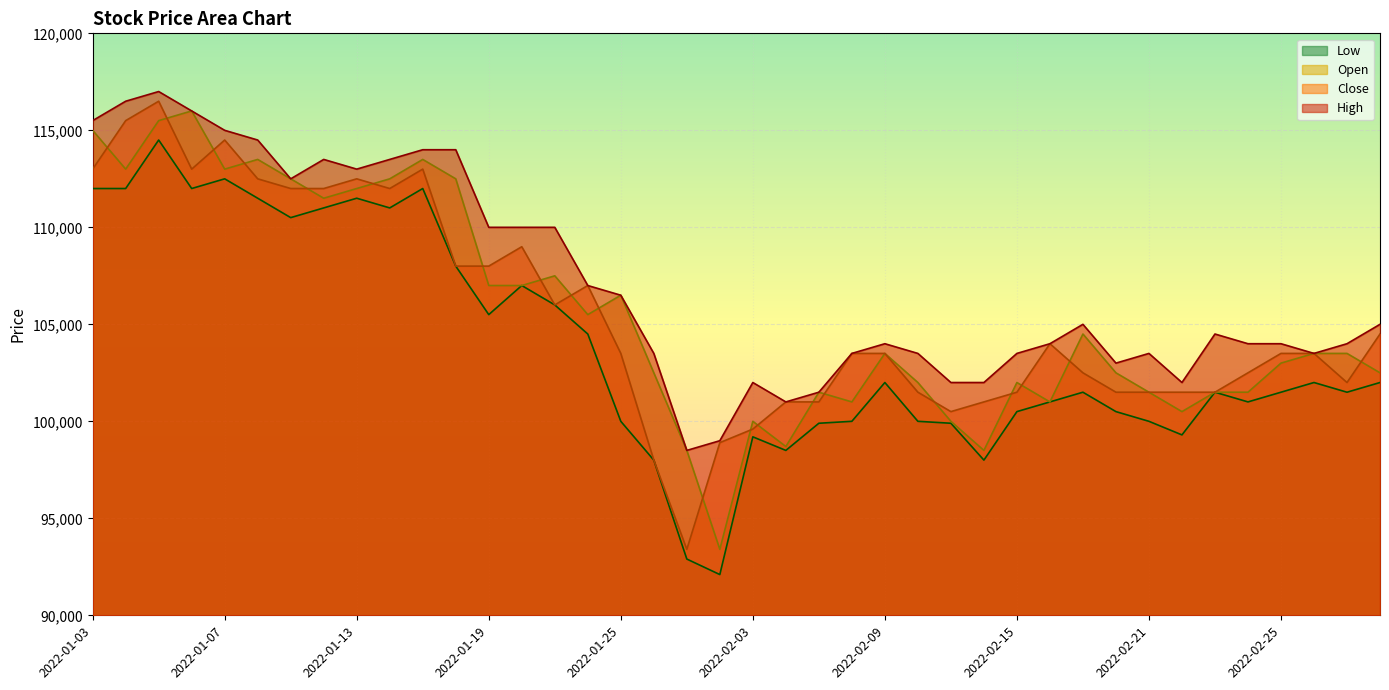

How many distinct data groups are displayed?

4